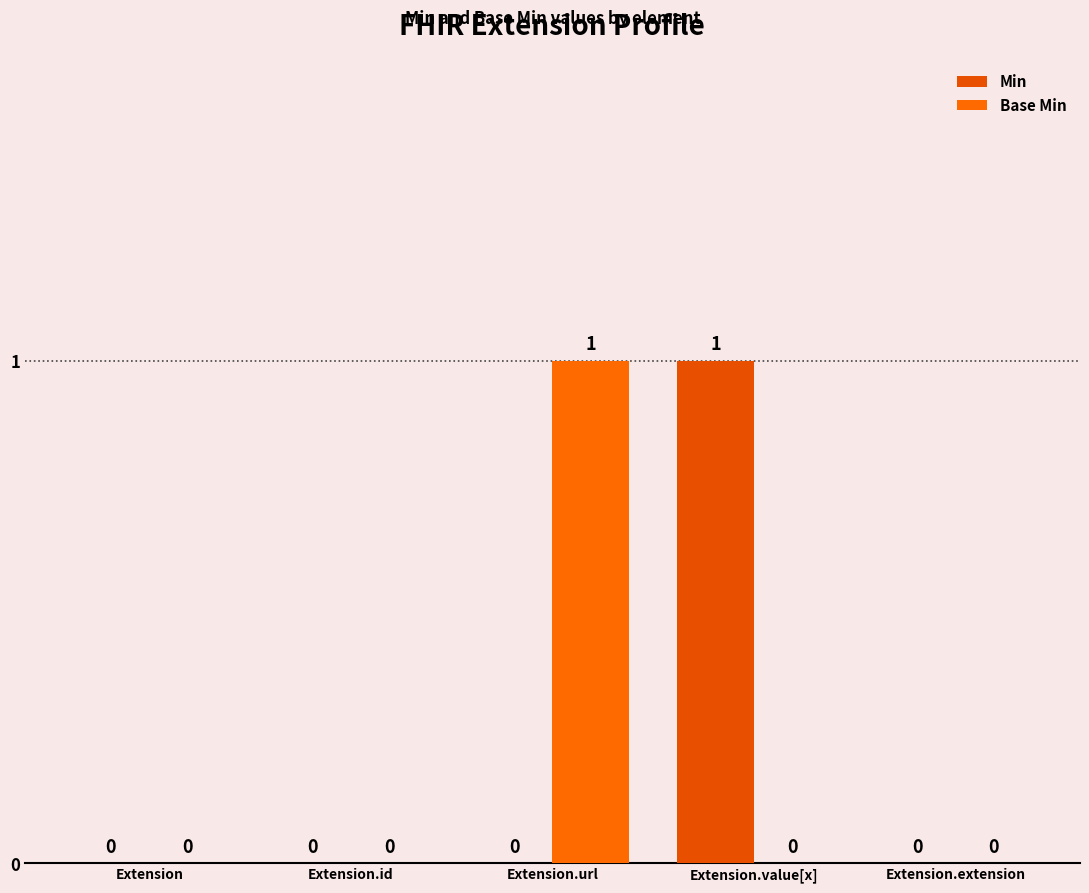

Which series has the largest range (max minus min)?

Min